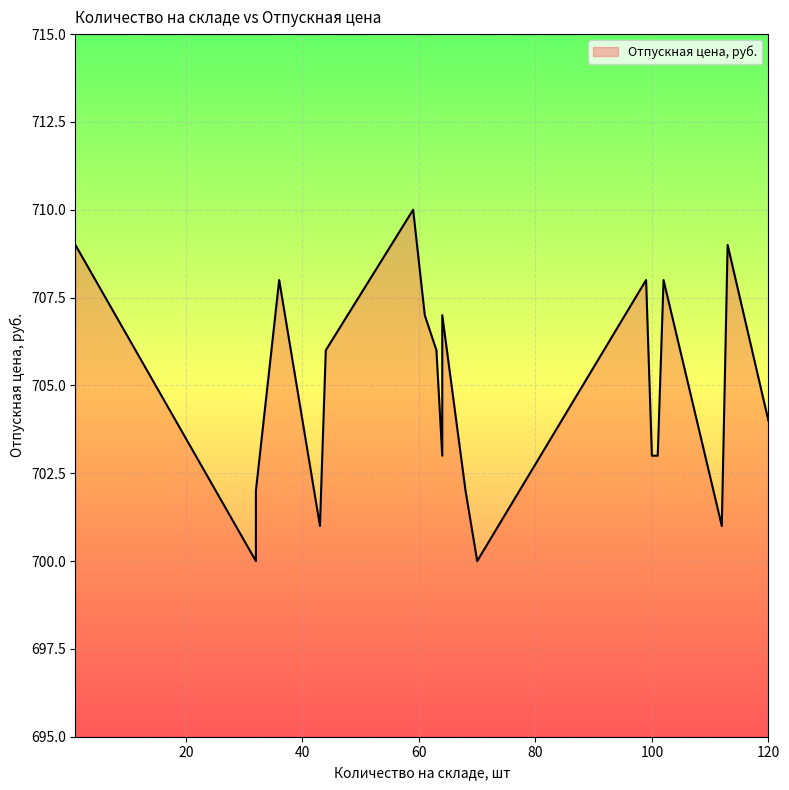

Approximately how many times larger is the value at 99 compared to 64?

1.0